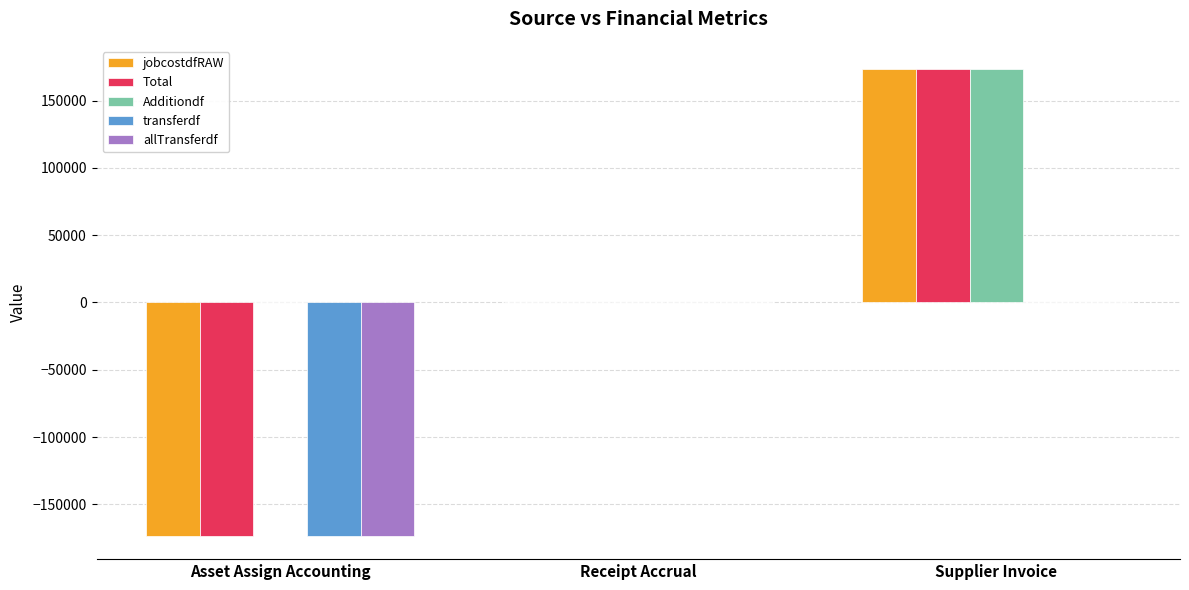

How many categories are shown in the chart?

3